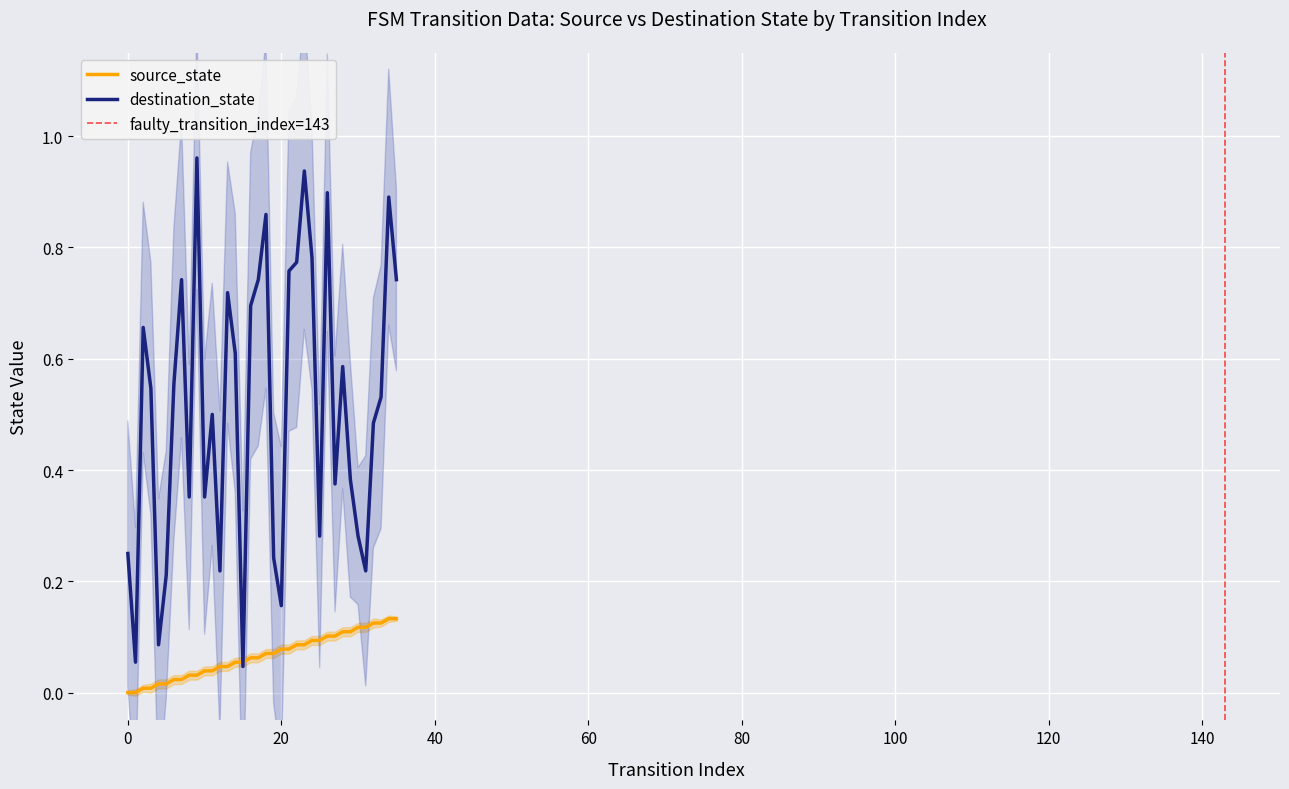

True or false: source_state has more than 2 interior local peaks.

False